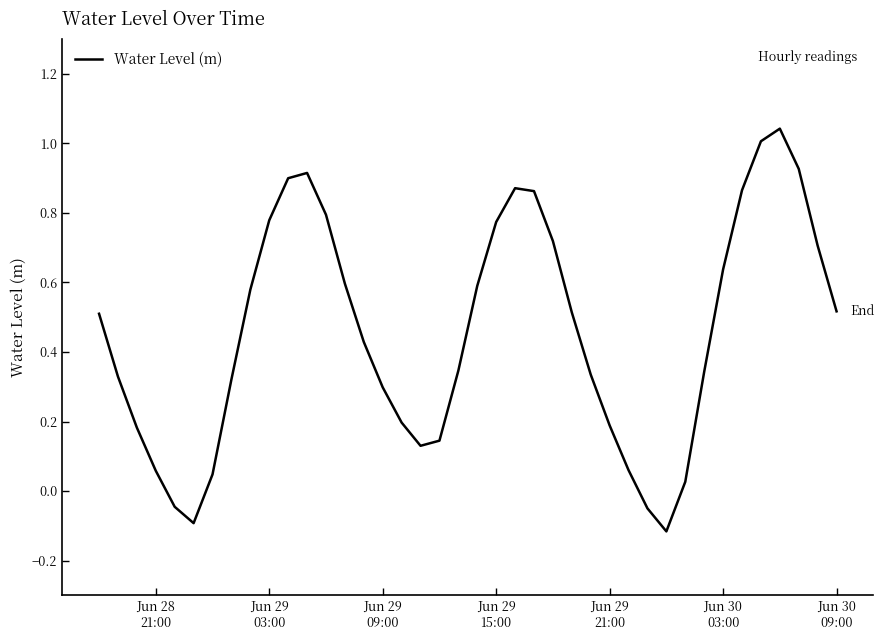

What is the difference between the maximum and minimum values?

1.2